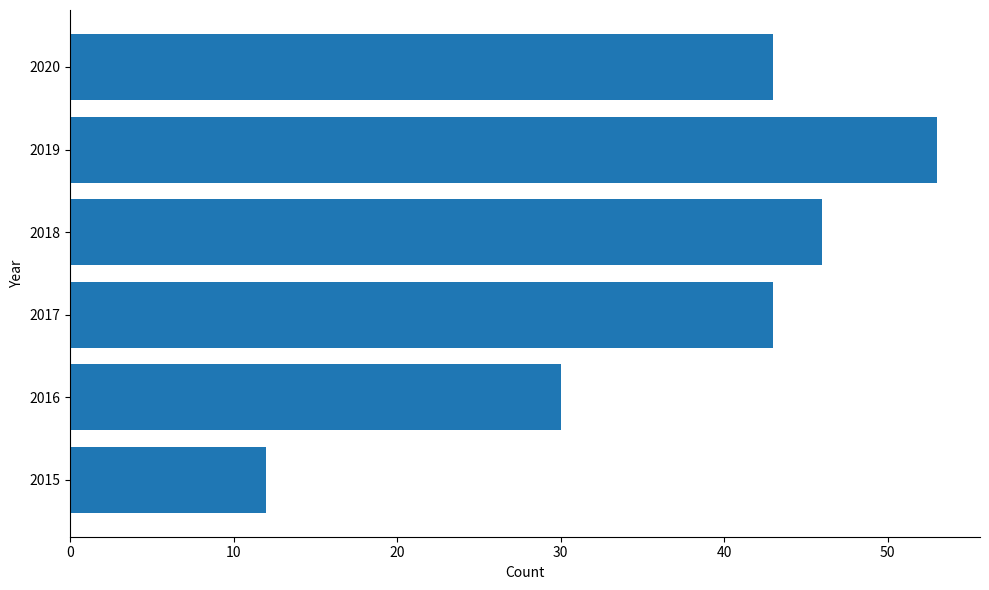

What is the difference between the second highest and second lowest values?

16